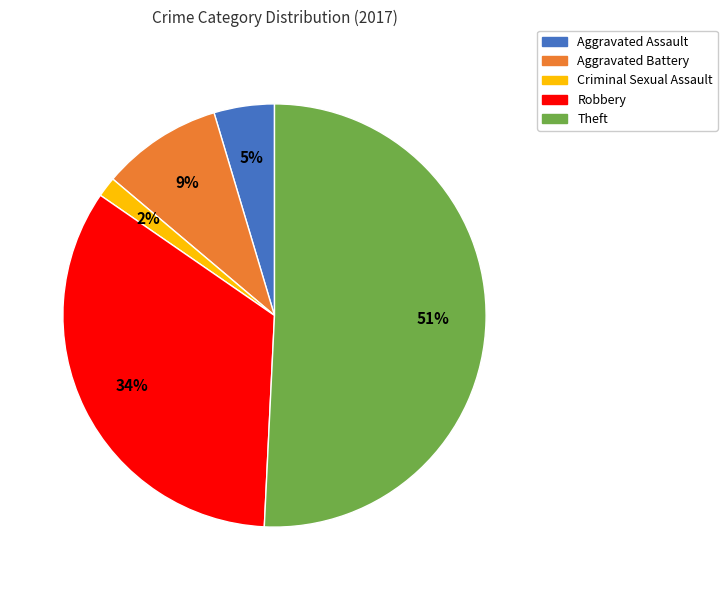

Which category has the biggest portion of the pie?

Theft